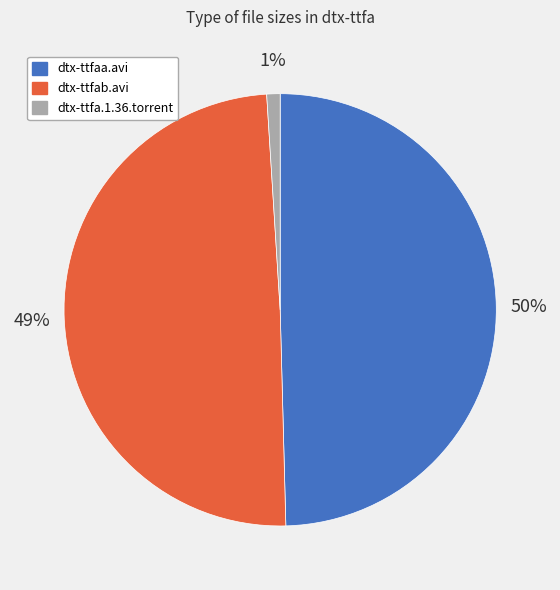

Does any single category account for the majority?

No